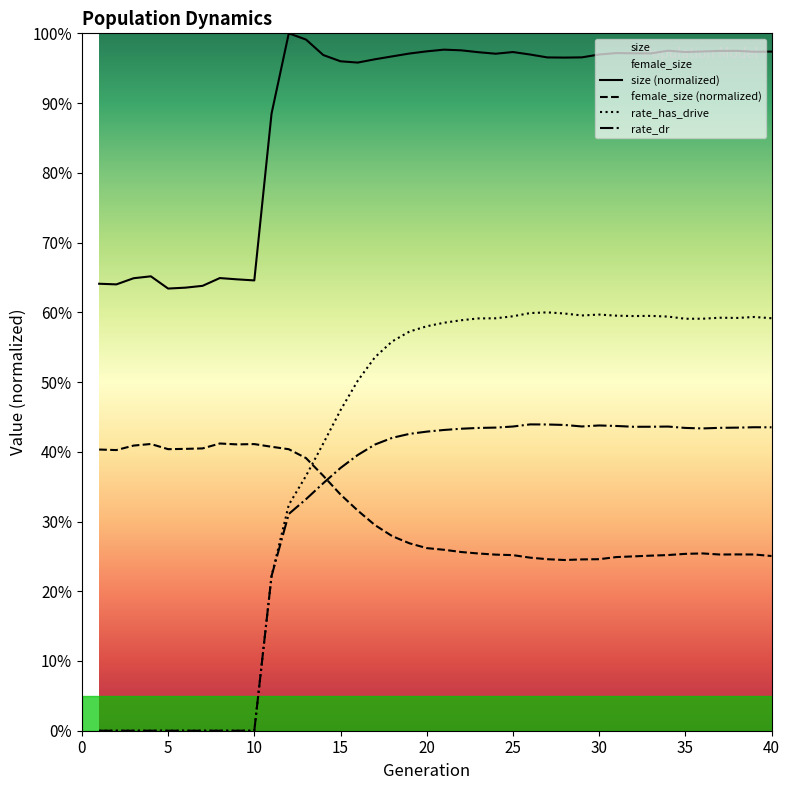

At which category does rate_dr reach its first local peak?

26